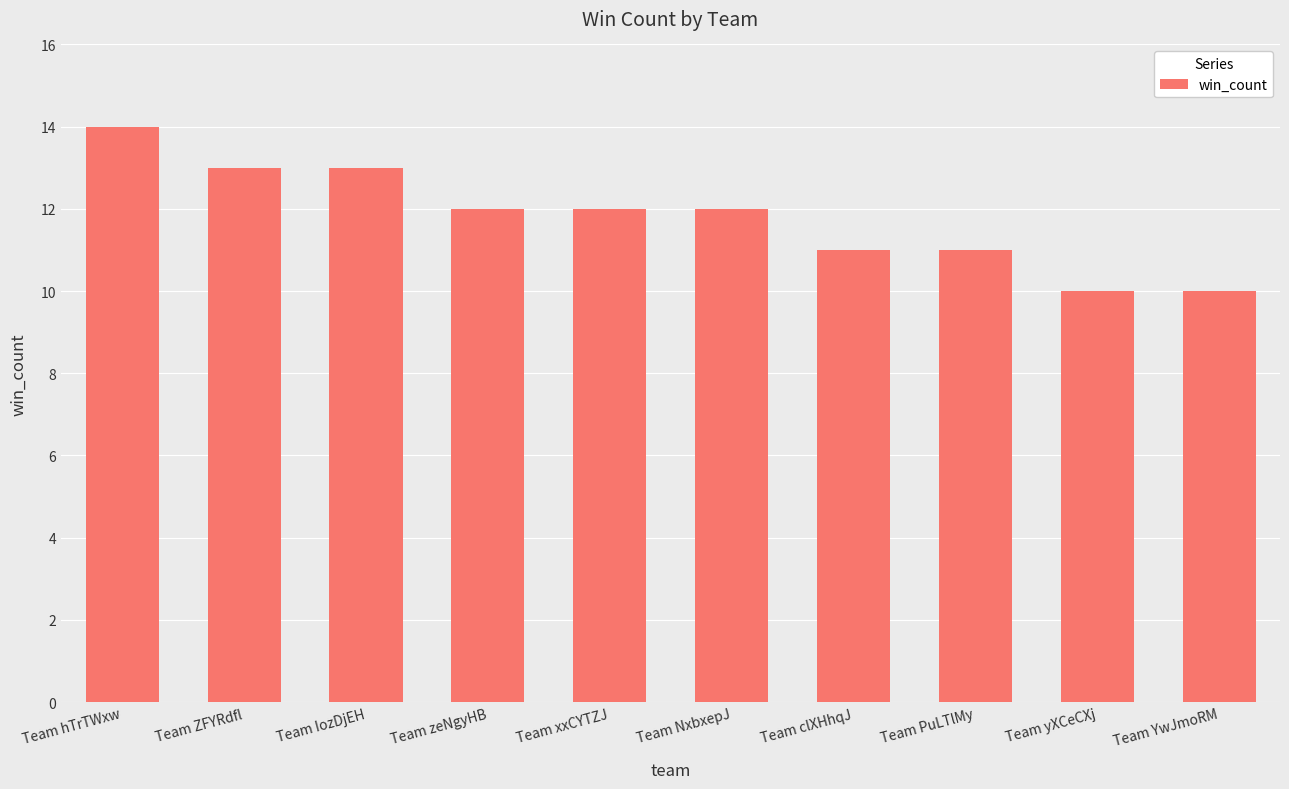

The chart shows a value of 10 at Team YwJmoRM. True or false?

True